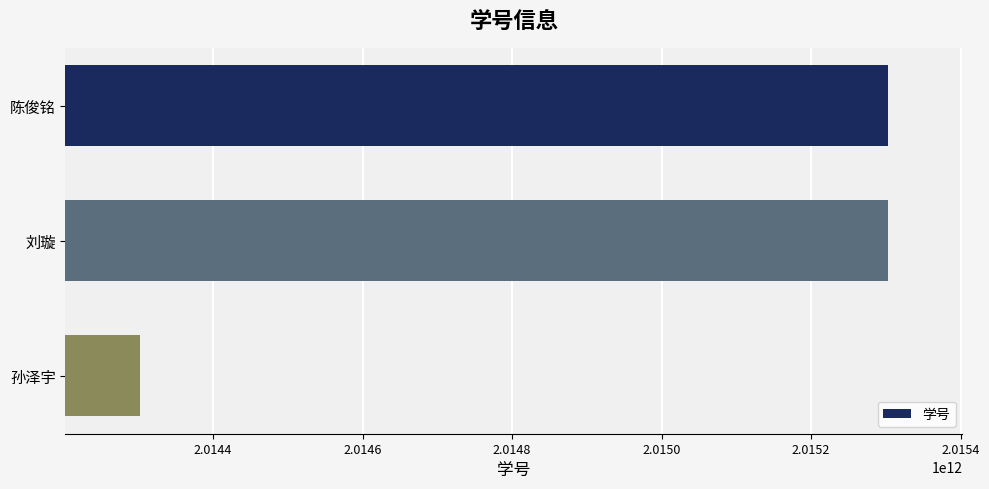

Where is the data nearest to the value 2014802580180?

刘璇